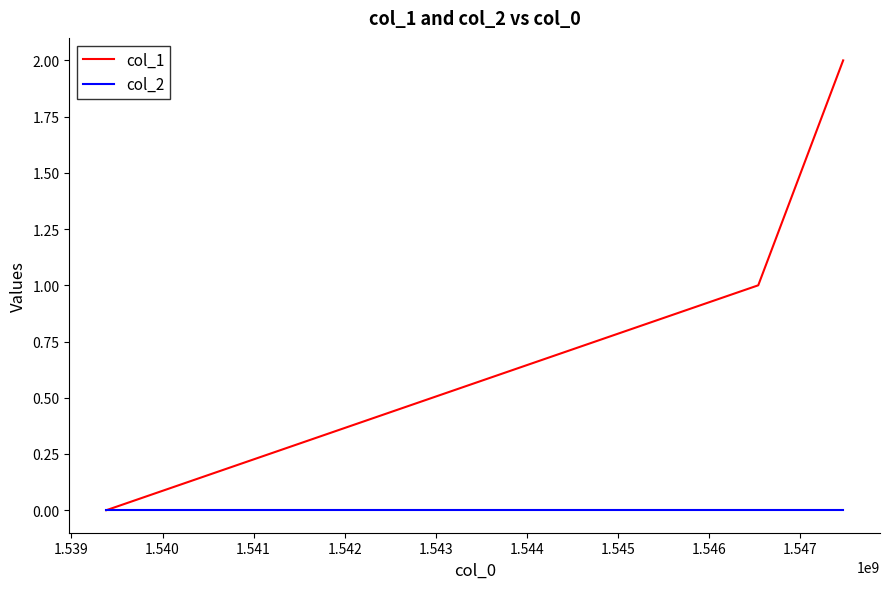

How many values in col_1 are above zero?

2